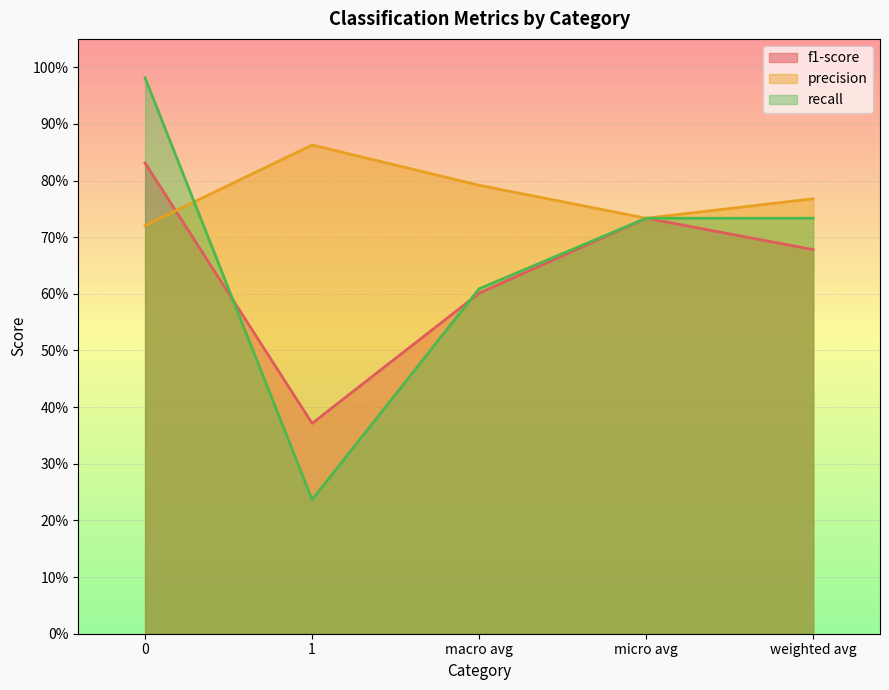

What are all the series names shown in the legend?

f1-score, precision, recall